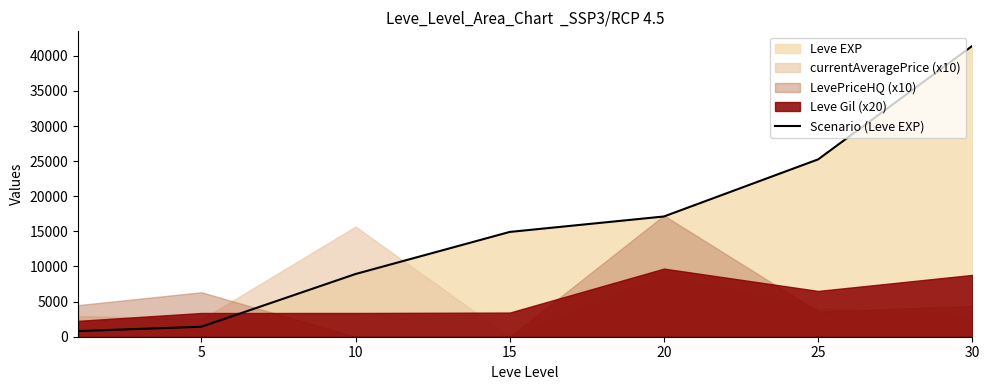

The chart shows a value of 1420 at 5. True or false?

True